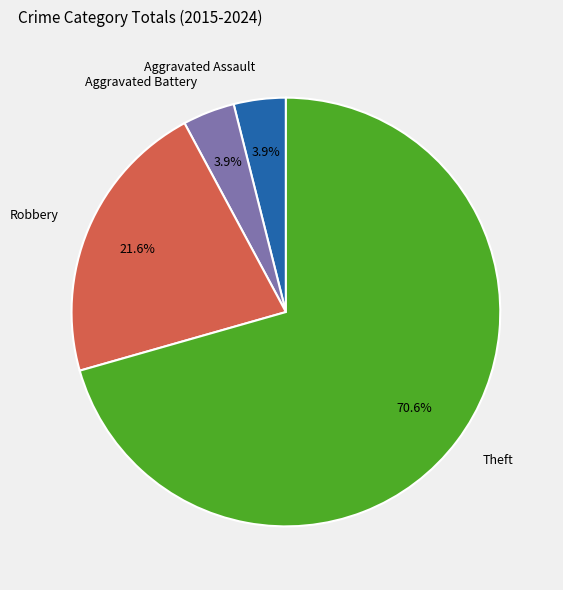

Which has a higher value, Theft or Aggravated Battery?

Theft